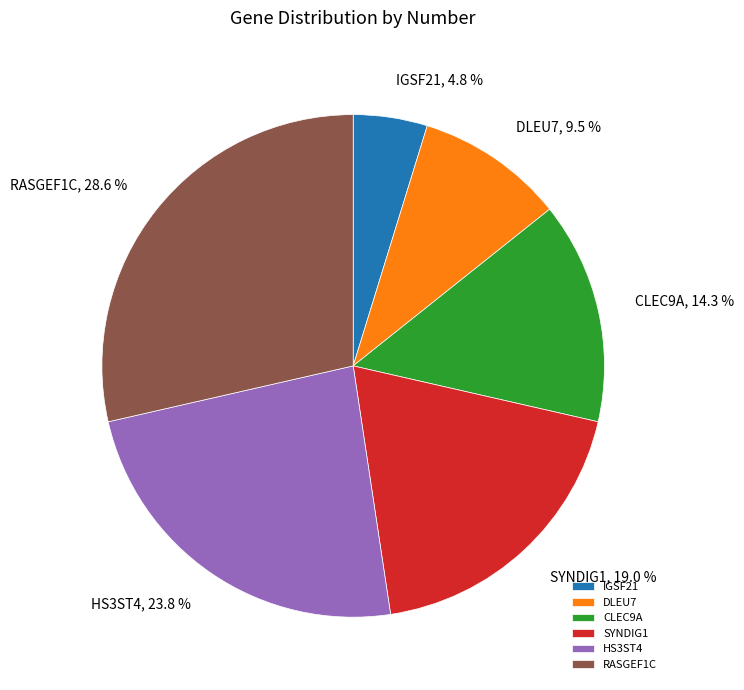

Approximately how many times larger is the value at DLEU7 compared to HS3ST4?

0.4